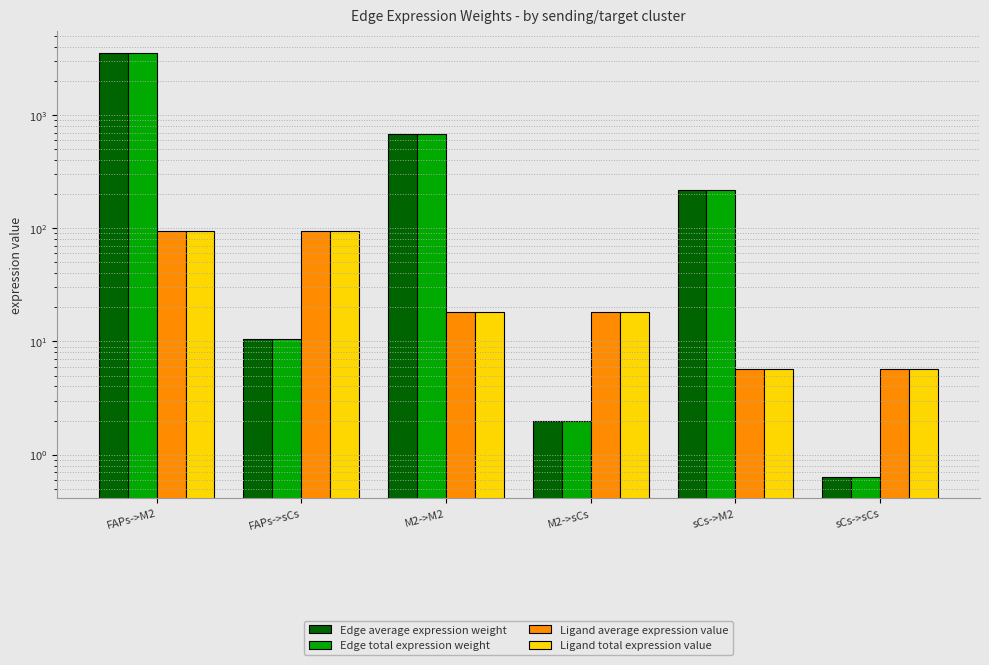

What is the minimum value for Edge total expression weight?

0.6